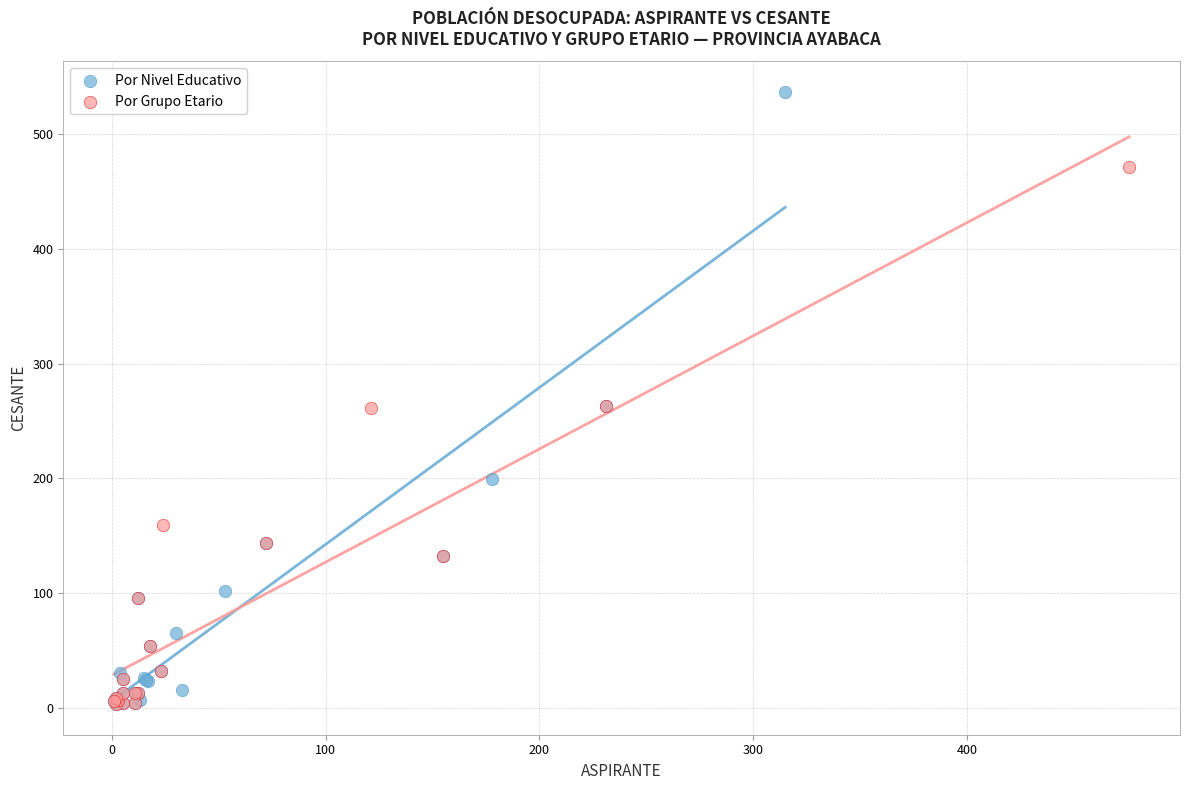

Which series has the largest Y range (max minus min)?

Por Nivel Educativo